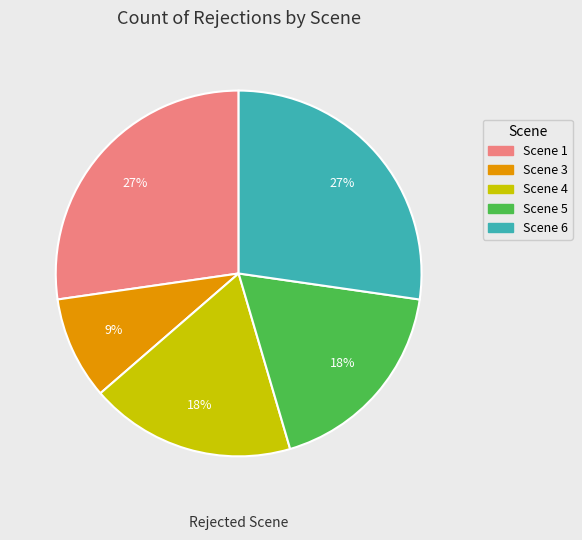

To the nearest percent, what percentage of the pie is Scene 4?

18%